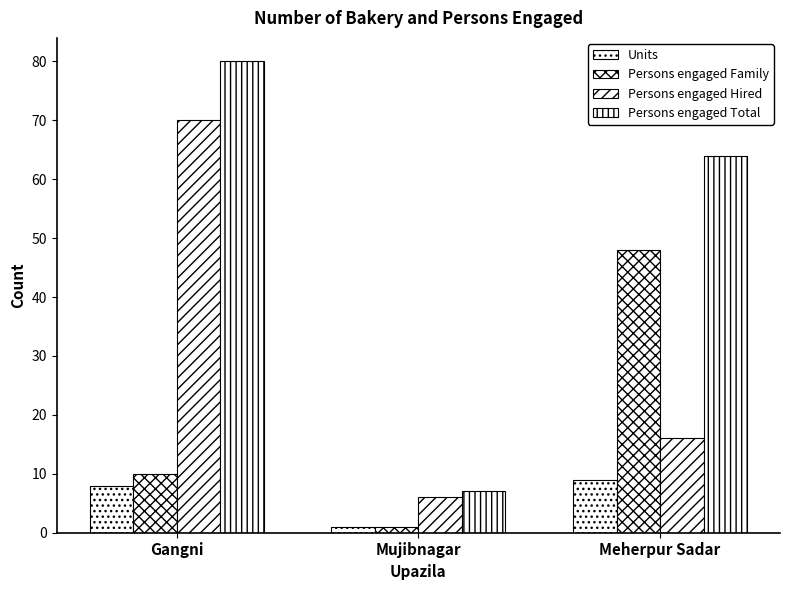

Does the chart contain any negative values?

No